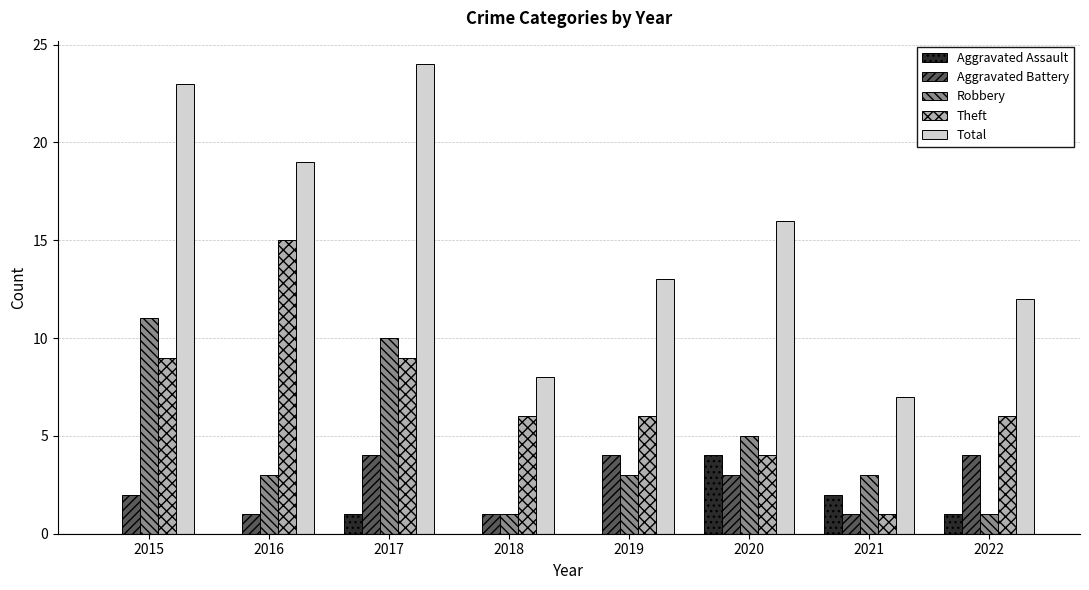

Which series changed the most between 2019 and 2020?

Aggravated Assault